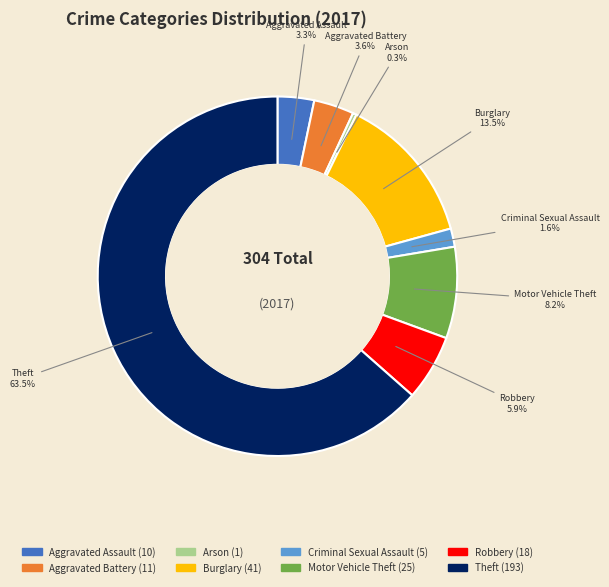

What is the largest slice in the pie chart?

Theft